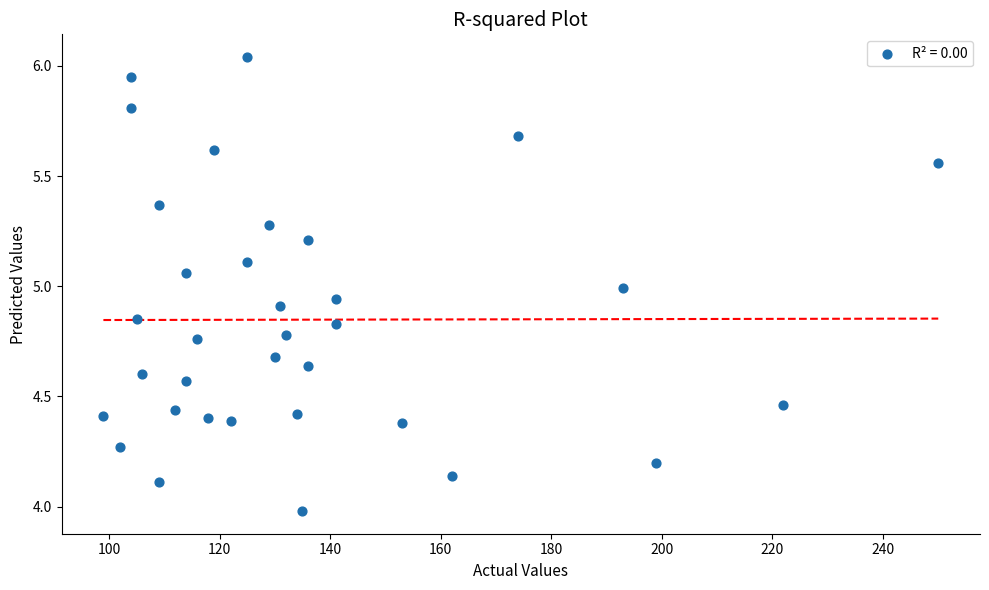

What is the range of X values (max minus min)?

151.0